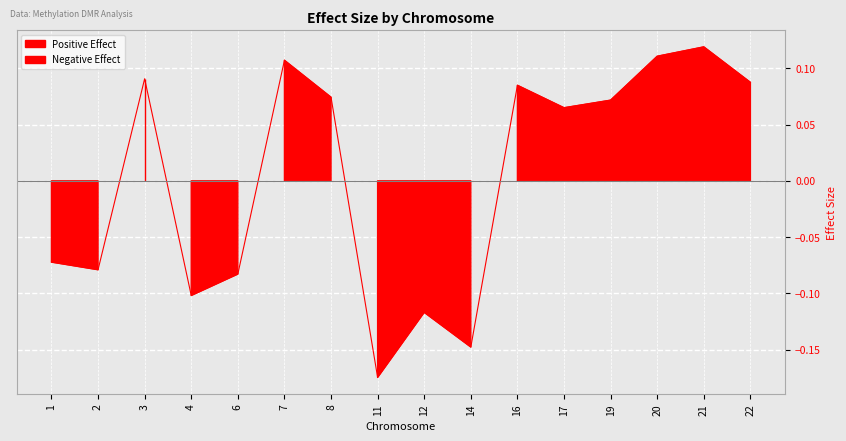

List the labels in order of value, smallest first.

11, 14, 12, 4, 6, 2, 1, 17, 19, 8, 16, 22, 3, 7, 20, 21